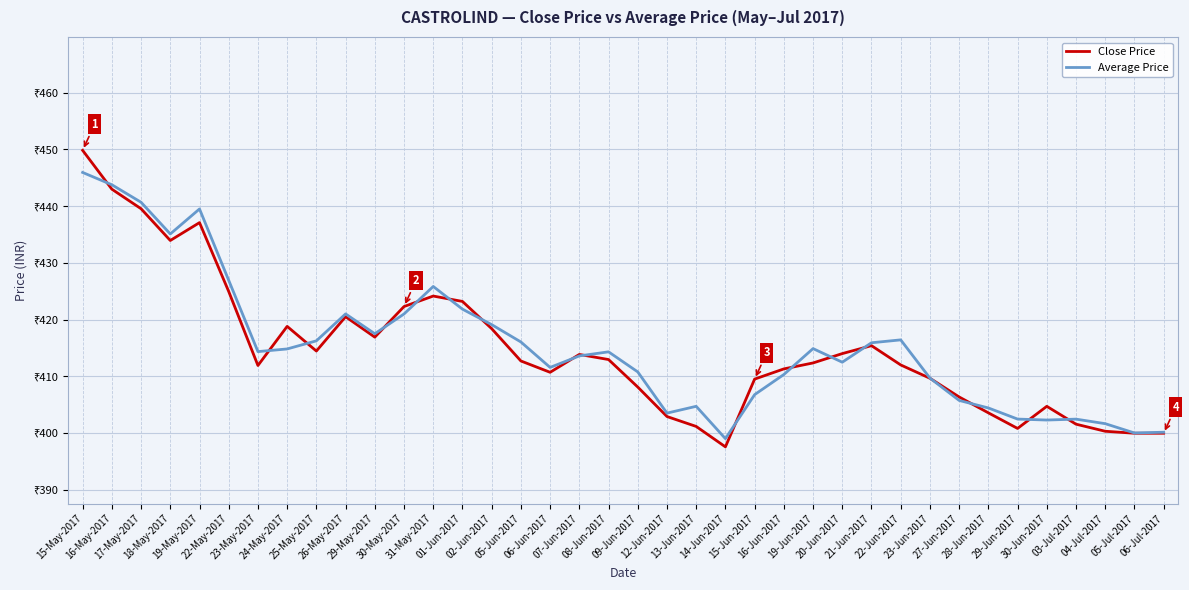

How many times do Average Price and Close Price cross each other?

17